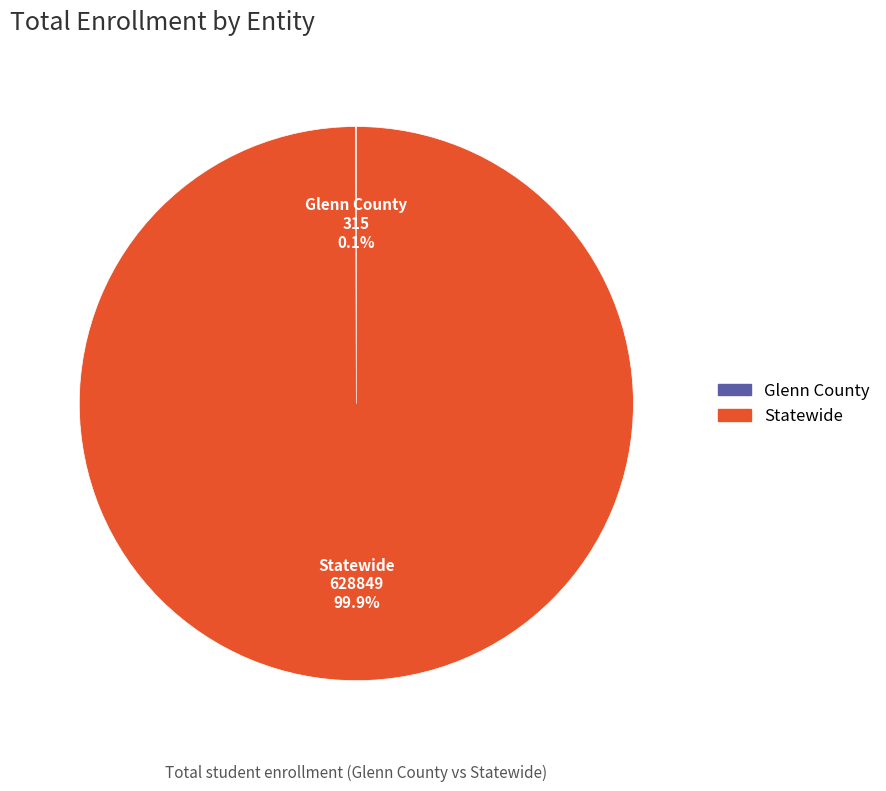

Is there a majority slice in this chart?

Yes